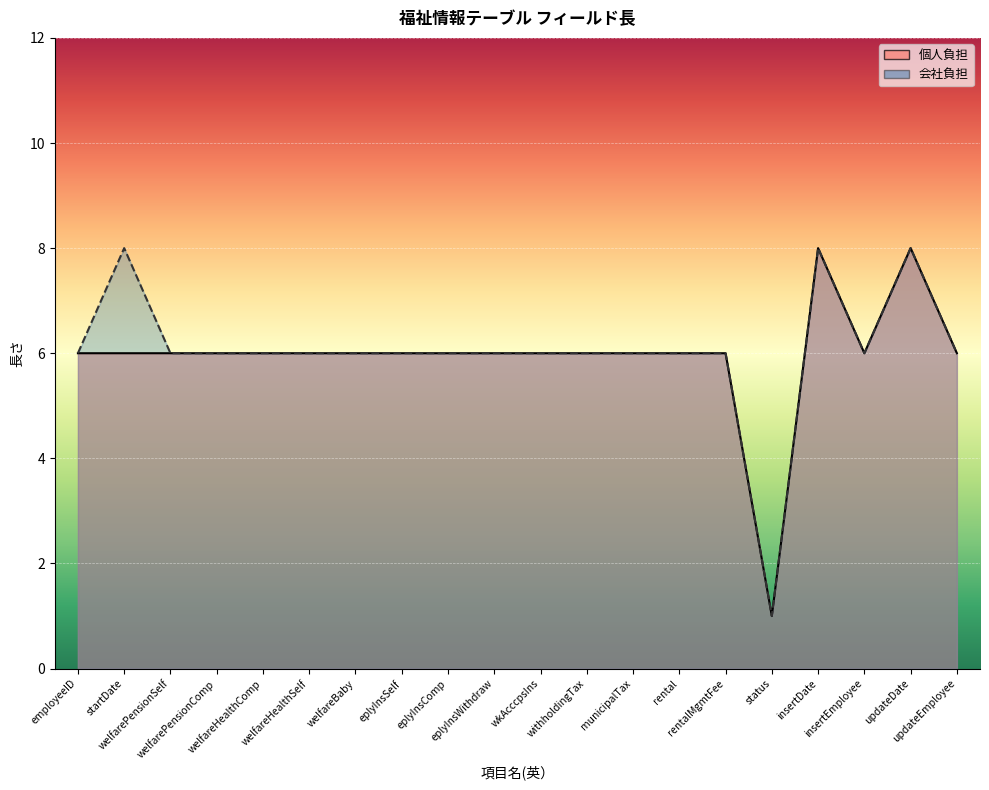

Rank the series at welfareBaby from highest to lowest value.

個人負担, 会社負担